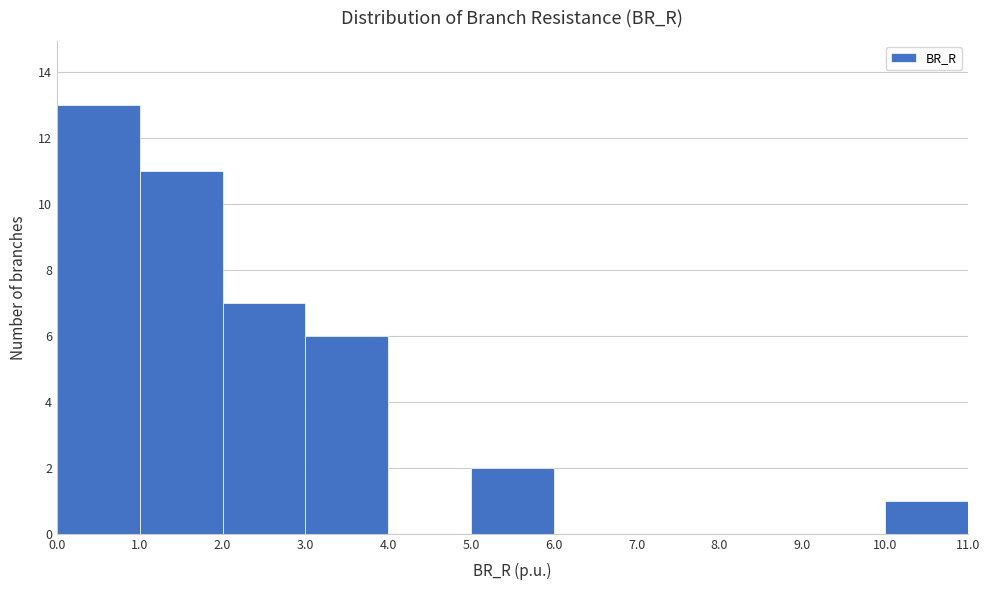

Which range on the x-axis has the tallest bar?

0.0 to 1.0